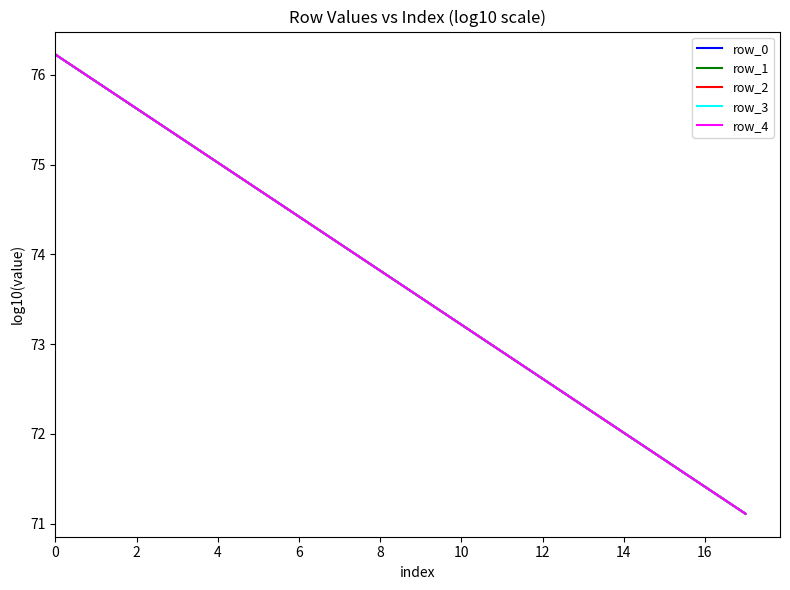

At how many categories does at least one series exceed 71?

18